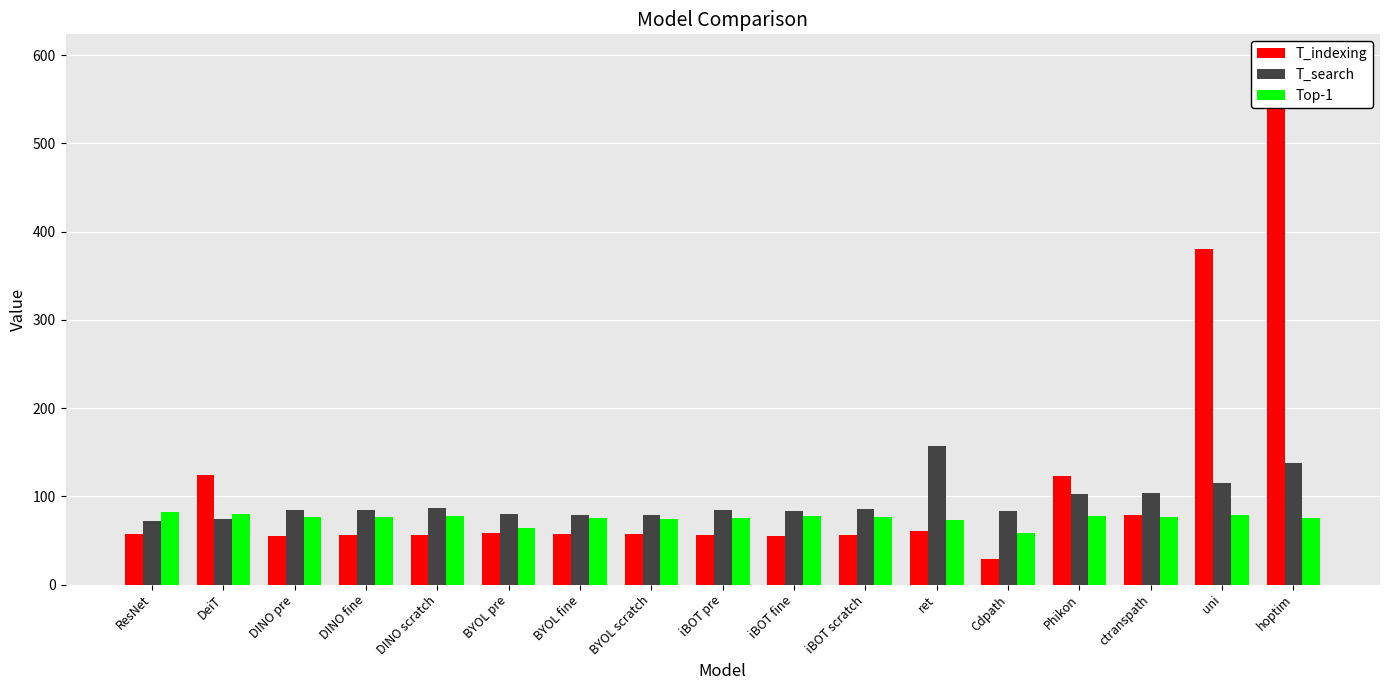

Reading left to right, transcribe all the data shown in this chart.

T_indexing: 57.2	124.1	55.2	55.8	56.4	58.0	57.7	57.2	55.9	55.4	55.6	60.6	28.8	122.9	79.0	379.9	593.8
T_search: 72.4	74.1	84.3	84.8	86.7	80.2	78.9	79.2	84.5	83.8	85.5	157.1	83.2	102.7	103.5	114.9	138.1
Top-1: 82.2	79.7	76.3	76.8	77.6	63.8	75.4	73.9	75.8	77.7	76.7	73.7	58.4	77.9	76.4	79.3	75.8